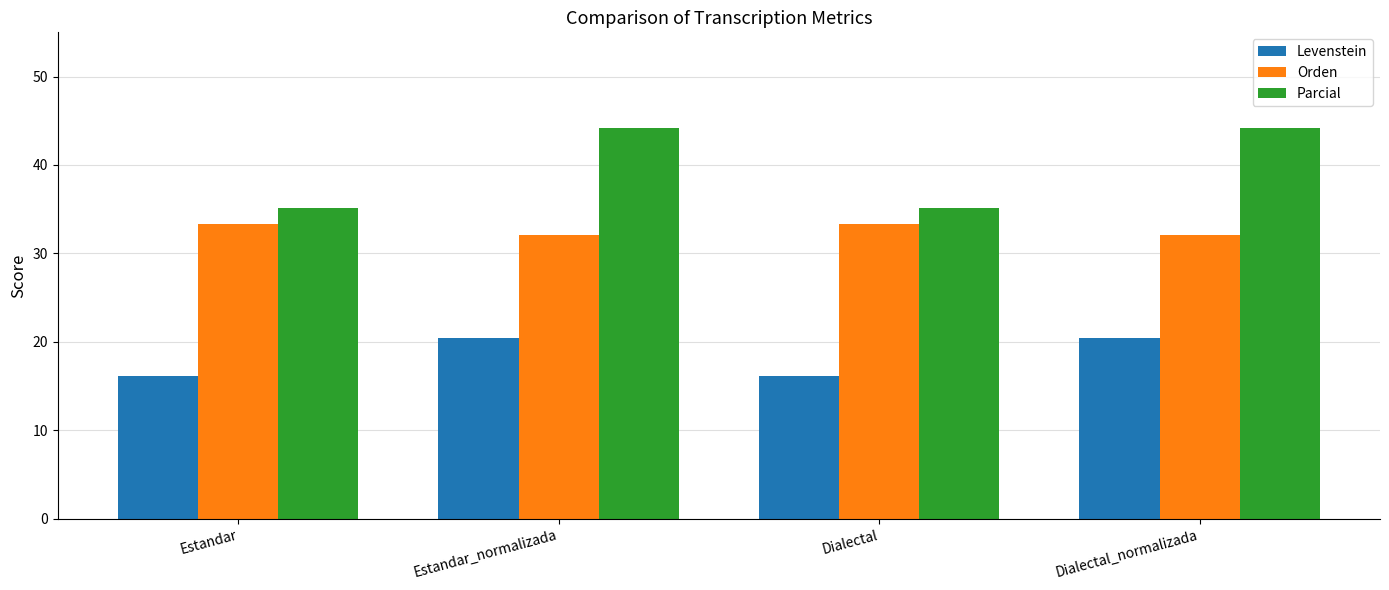

What is the value of the Orden bar at the 2nd from the left?

32.1